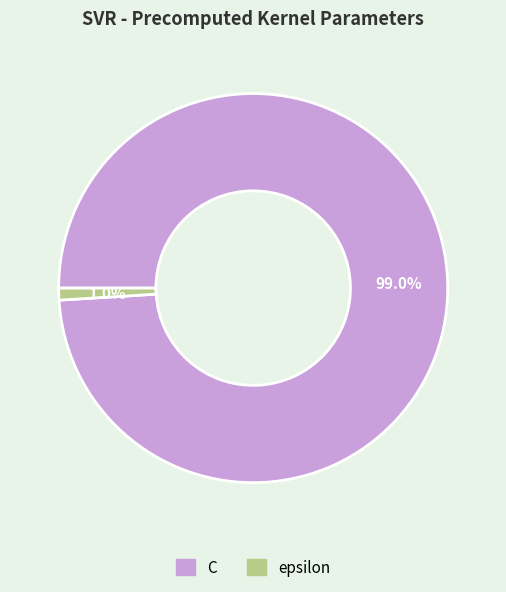

Which category accounts for the majority?

C